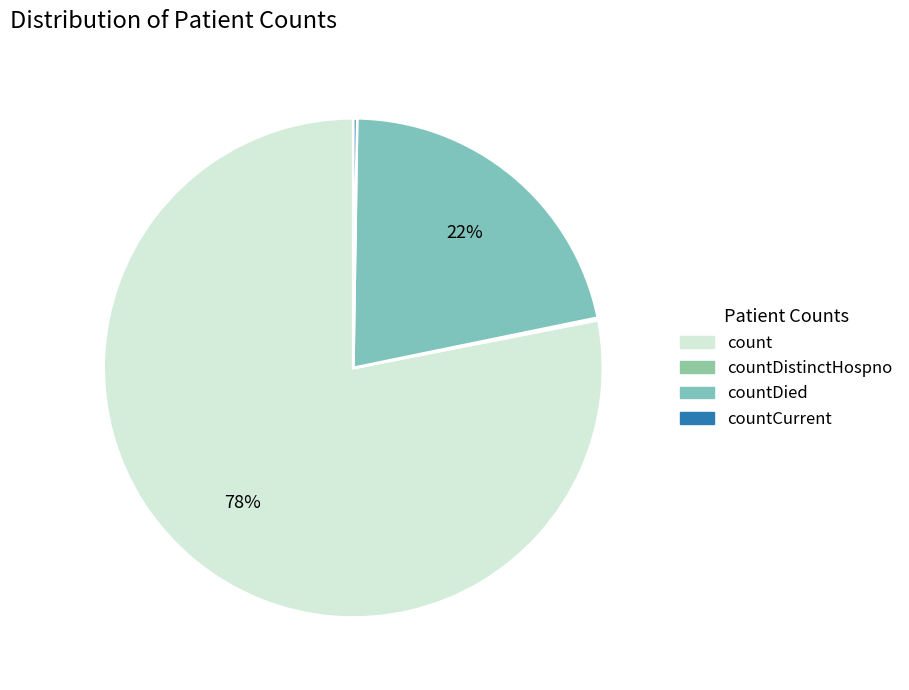

Does countDied represent more than half of the total?

No